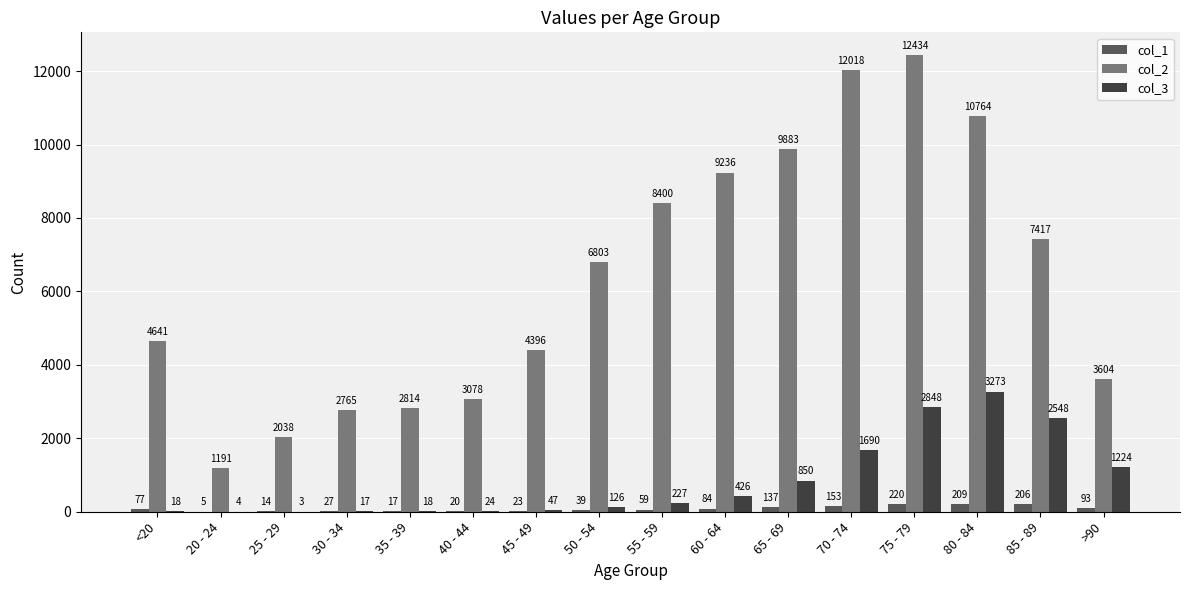

Which series changed the most between 25 - 29 and 45 - 49?

col_2